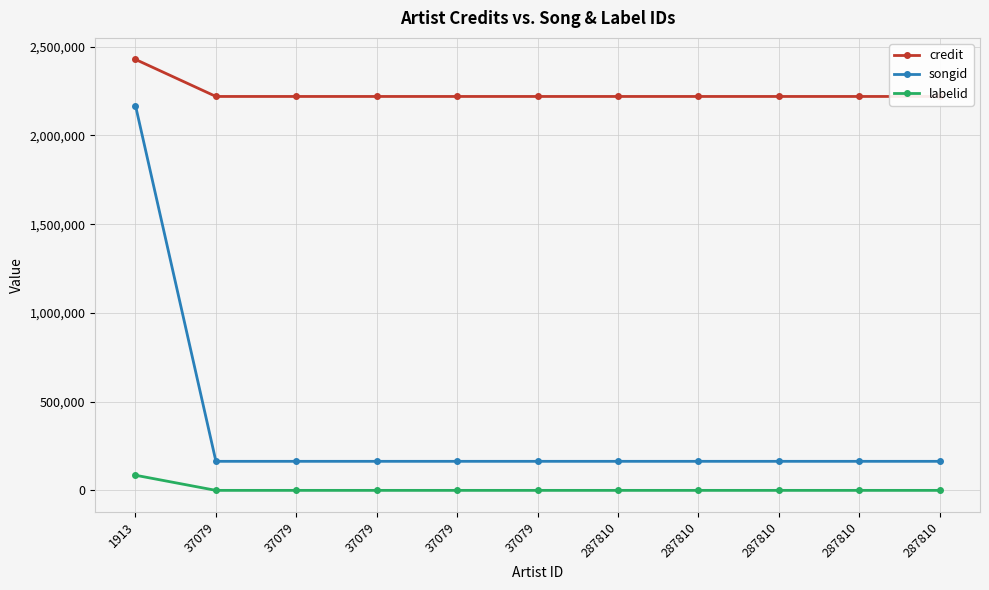

Reading right to left, list all the values displayed in this chart.

credit: 2219844	2219844	2219844	2219844	2219844	2219844	2219844	2219844	2219844	2219844	2428453
songid: 163910	163910	163910	163910	163910	163910	163910	163910	163910	163910	2168499
labelid: 235	235	235	235	235	235	235	235	235	235	85525